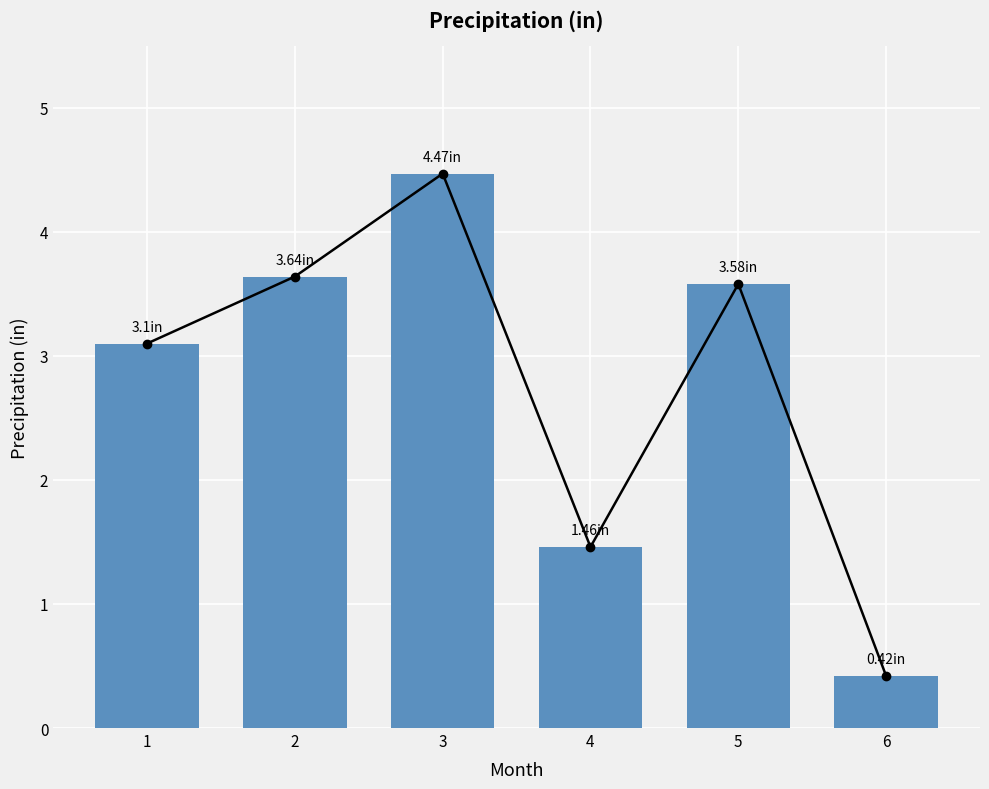

How many series are shown in this chart?

1